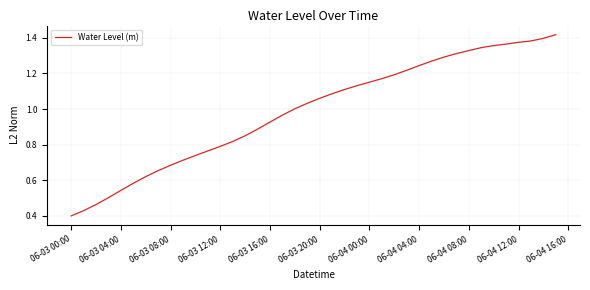

At which category does the chart reach its minimum across all series?

06-03 00:00